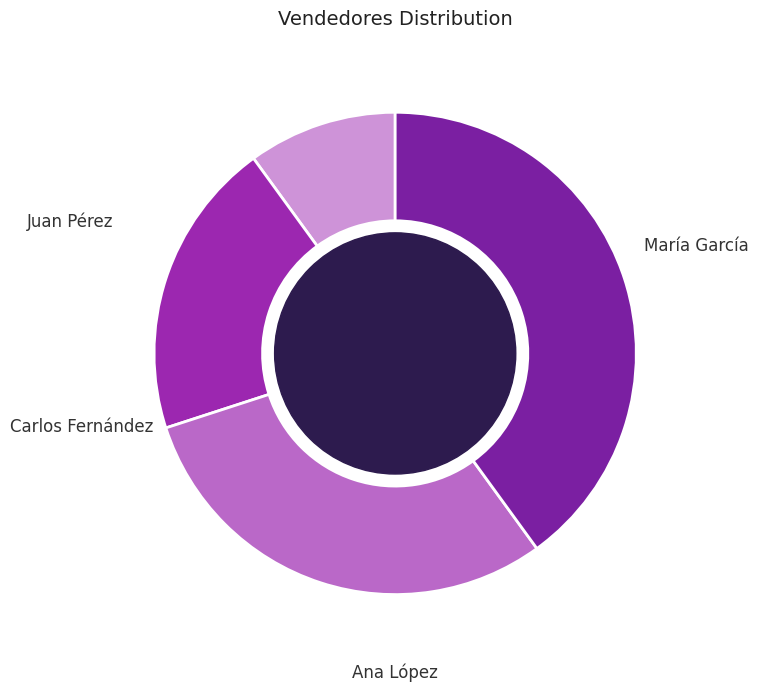

Does Ana López account for over 50% of the chart?

No